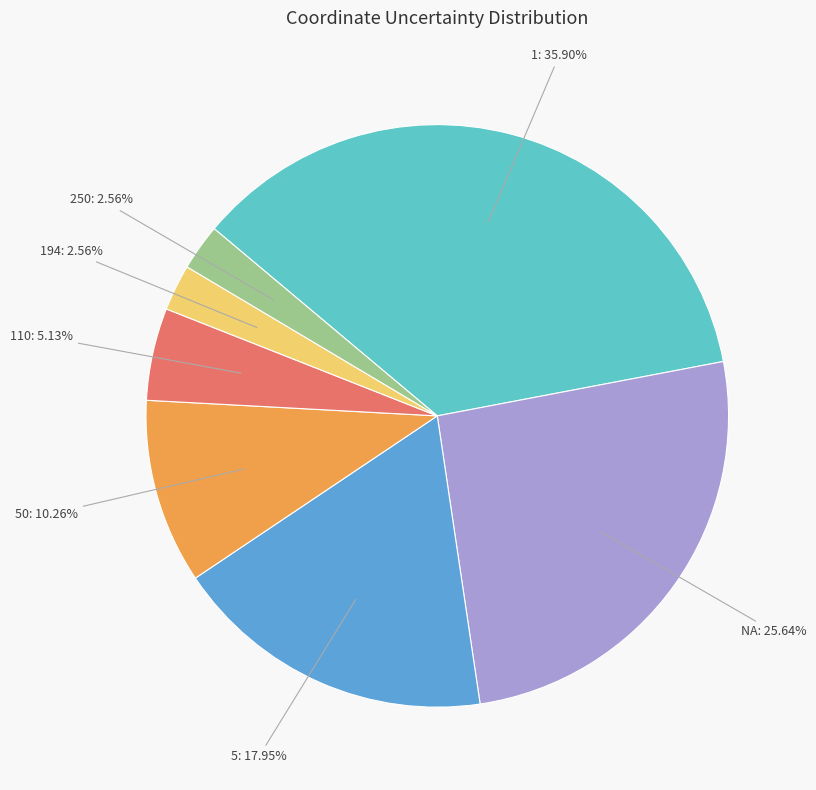

Is there a majority slice in this chart?

No